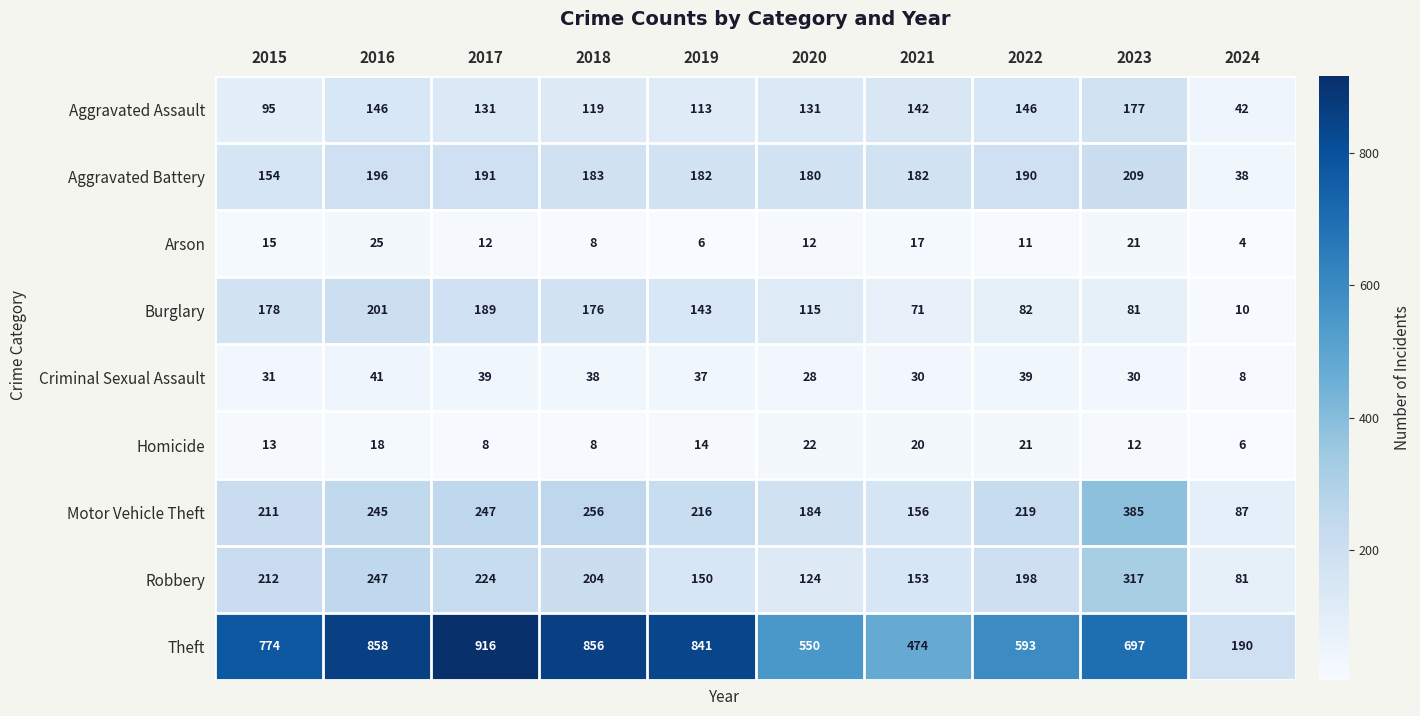

Is it true that Homicide equals 10 at 2024?

False